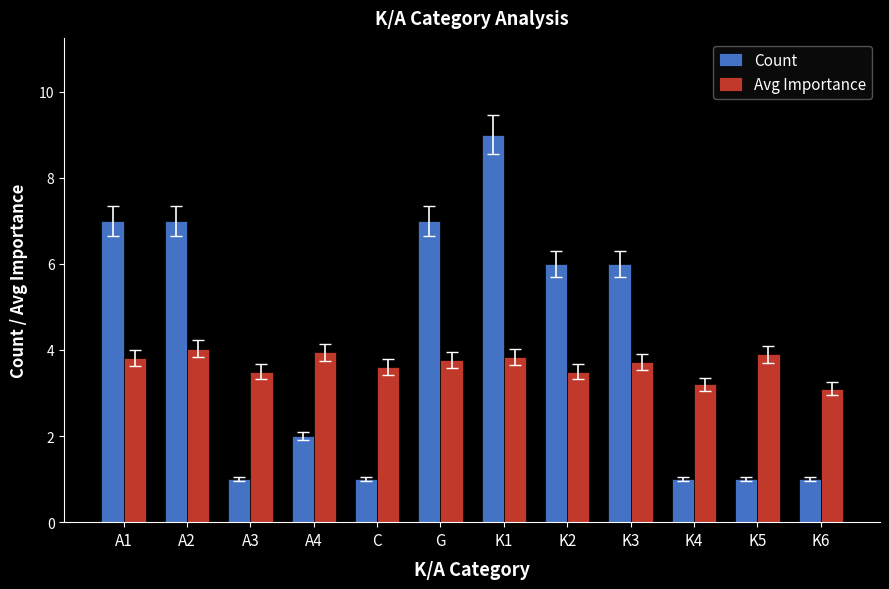

Which label corresponds to the largest value in the chart?

K1